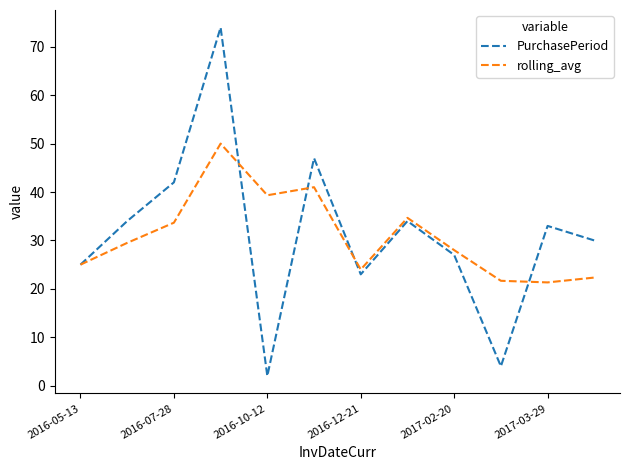

Which series has the largest range (max minus min)?

PurchasePeriod